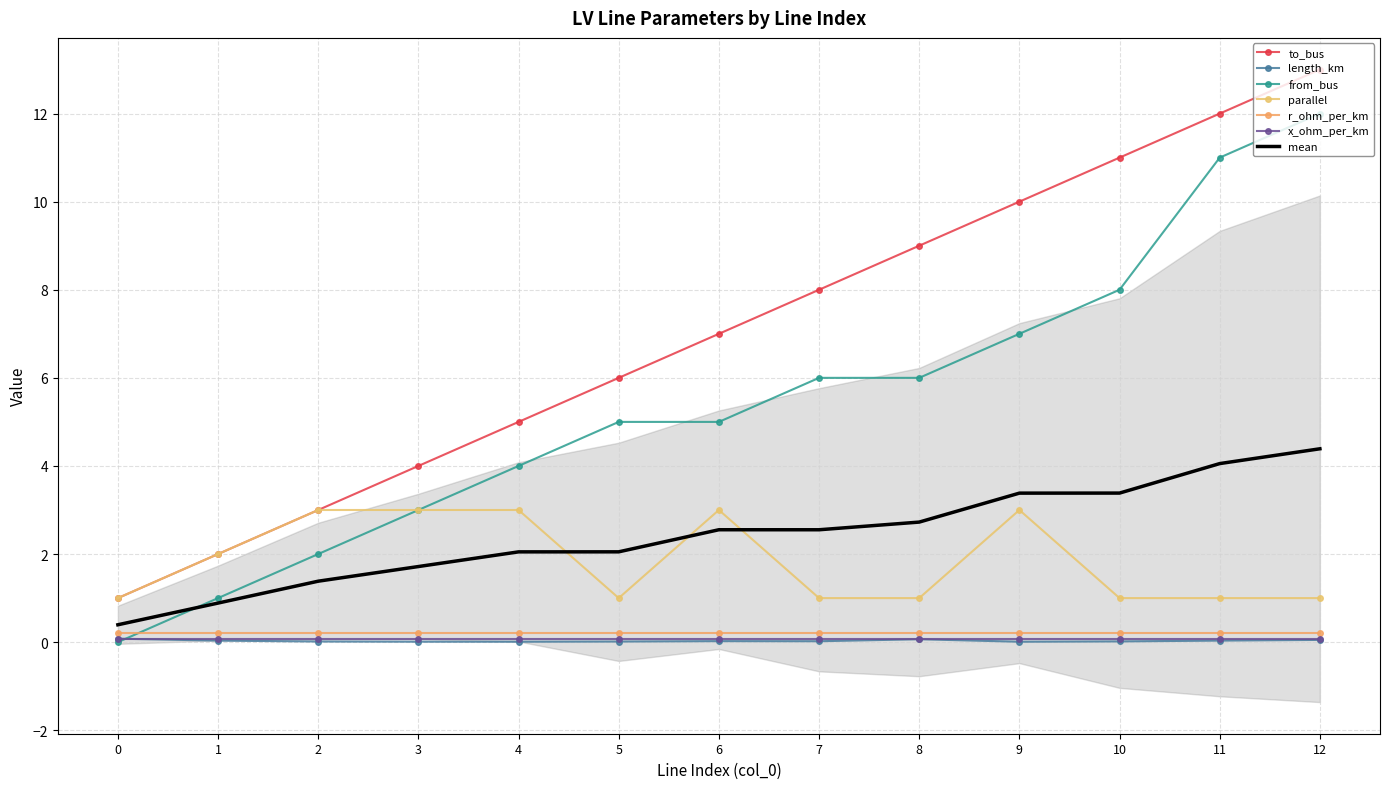

What is the sum of all from_bus values?

70.0